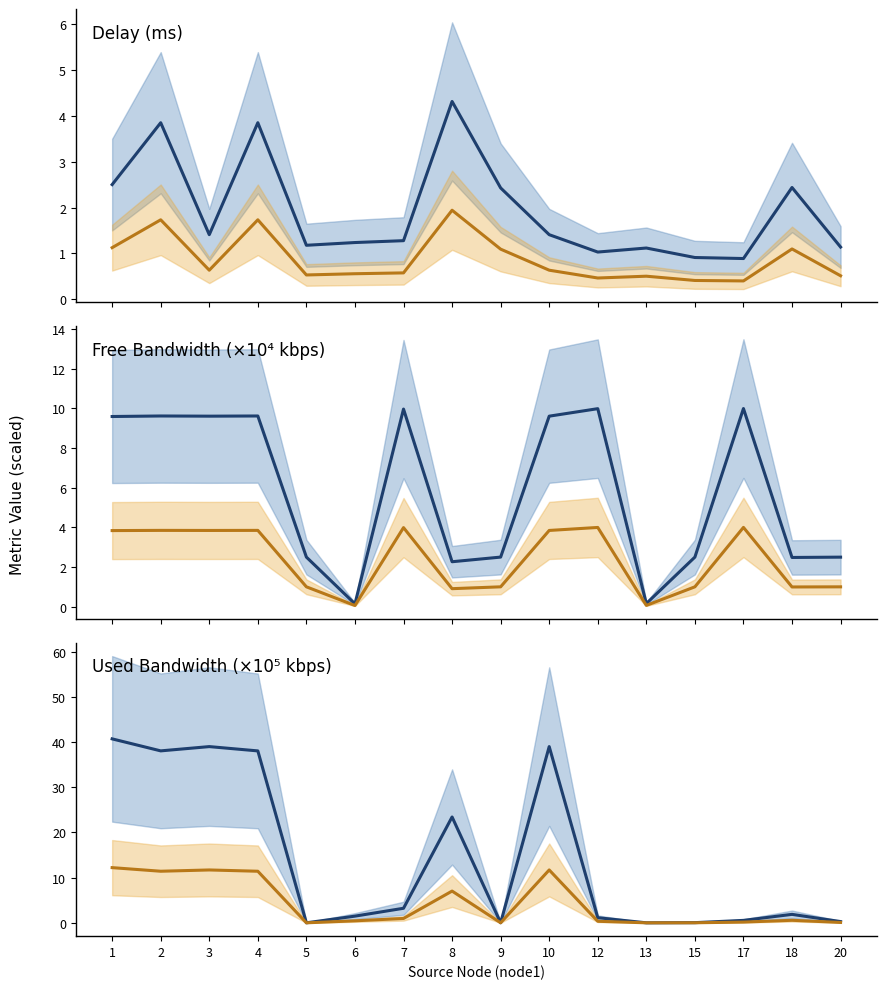

What is the value of the used_bw point at the 11th from the left?

1.1